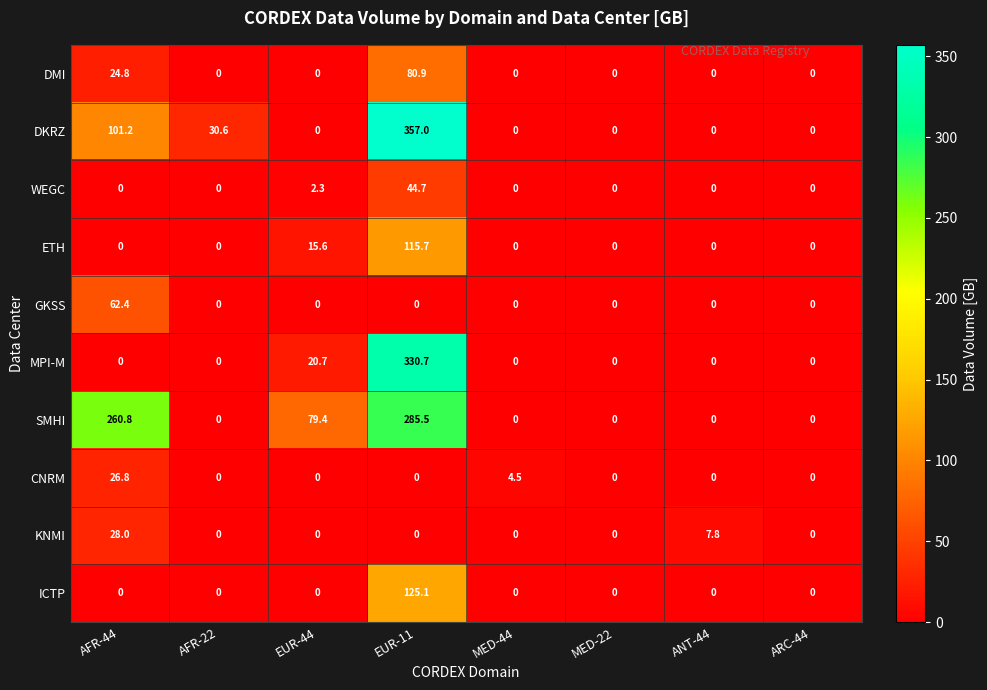

The DMI series shows 0.0 at EUR-44. True or false?

True